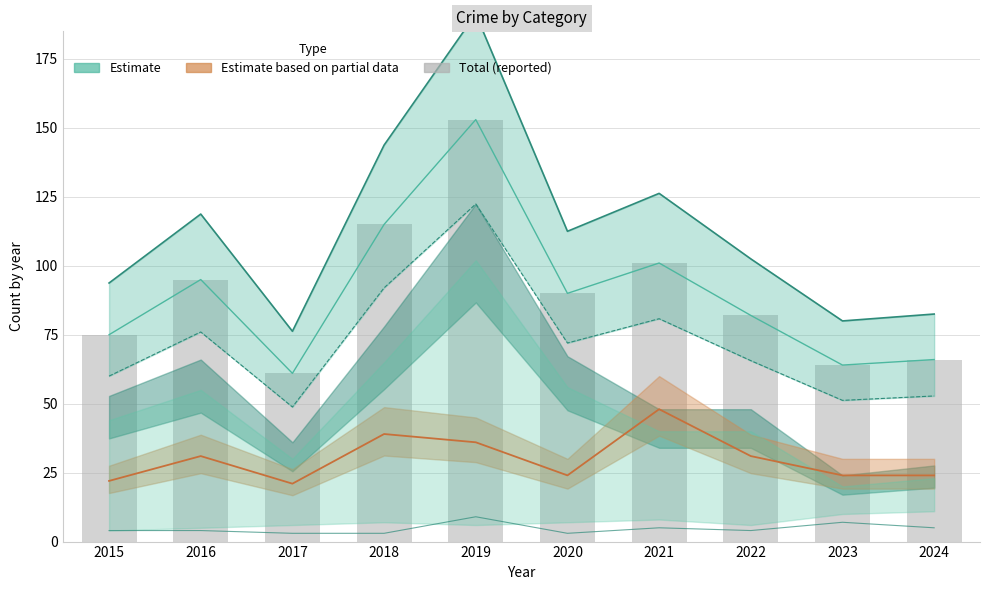

Reading left to right, what are all the values shown in this chart?

Estimate (Total range): 2015=93.8	2016=118.8	2017=76.2	2018=143.8	2019=191.2	2020=112.5	2021=126.2	2022=102.5	2023=80.0	2024=82.5
Estimate based on partial data (Robbery): 2015=22.0	2016=31.0	2017=21.0	2018=39.0	2019=36.0	2020=24.0	2021=48.0	2022=31.0	2023=24.0	2024=24.0
Total (reported): 2015=75.0	2016=95.0	2017=61.0	2018=115.0	2019=153.0	2020=90.0	2021=101.0	2022=82.0	2023=64.0	2024=66.0